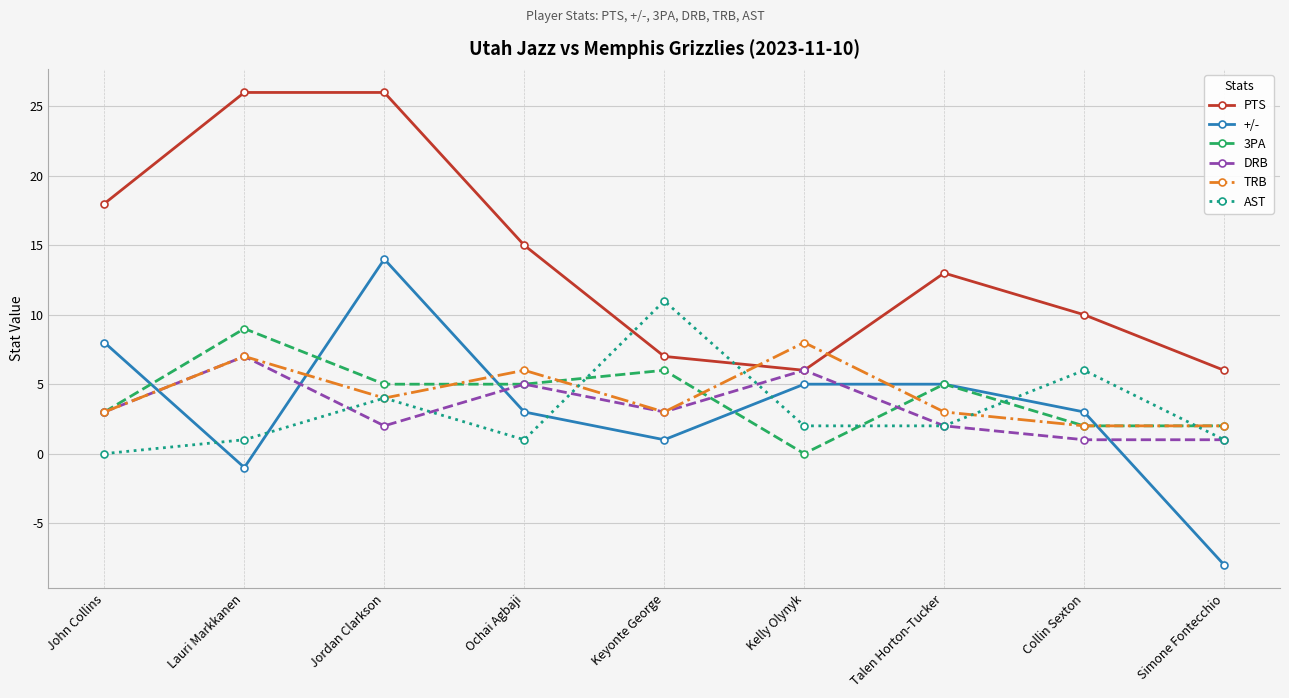

How many values in +/- are above zero?

7